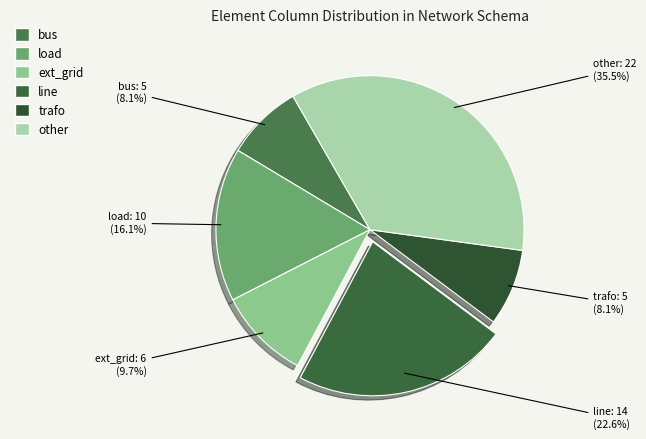

Does any single category account for the majority?

No